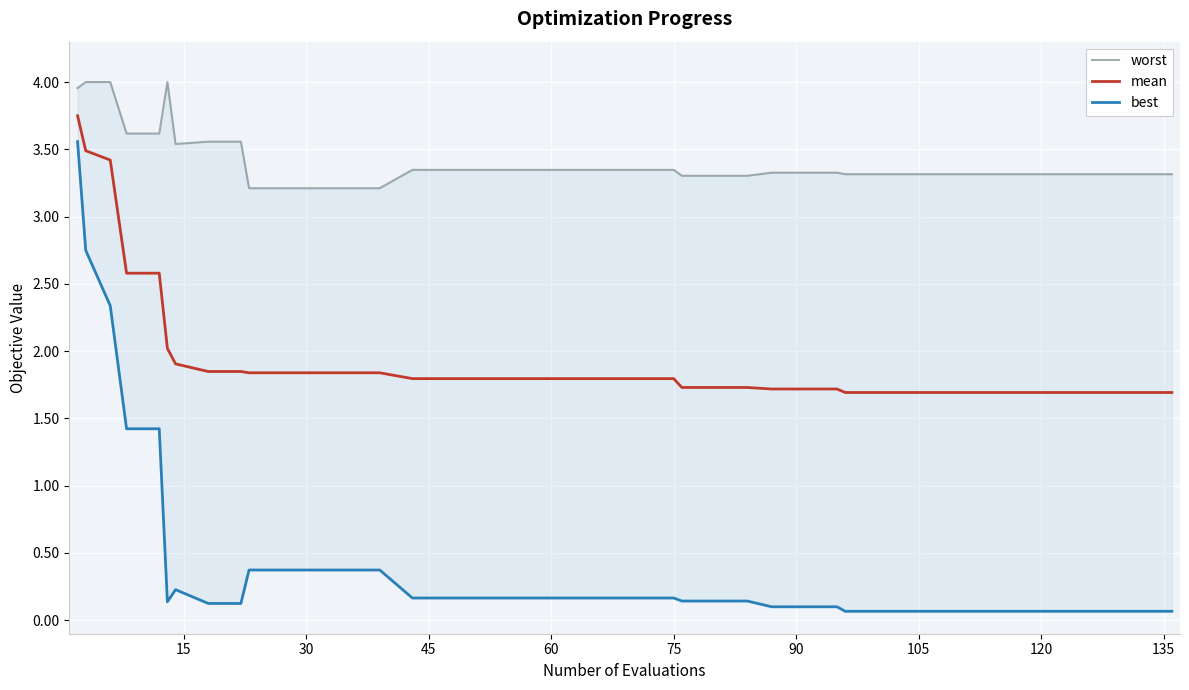

The value of best at 30 is 1.3. True or false?

False